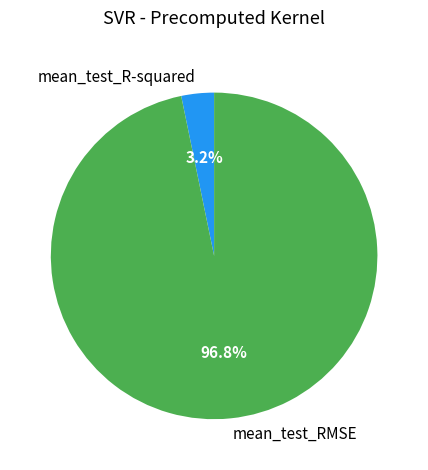

Between mean_test_RMSE and mean_test_R-squared, which is larger?

mean_test_RMSE